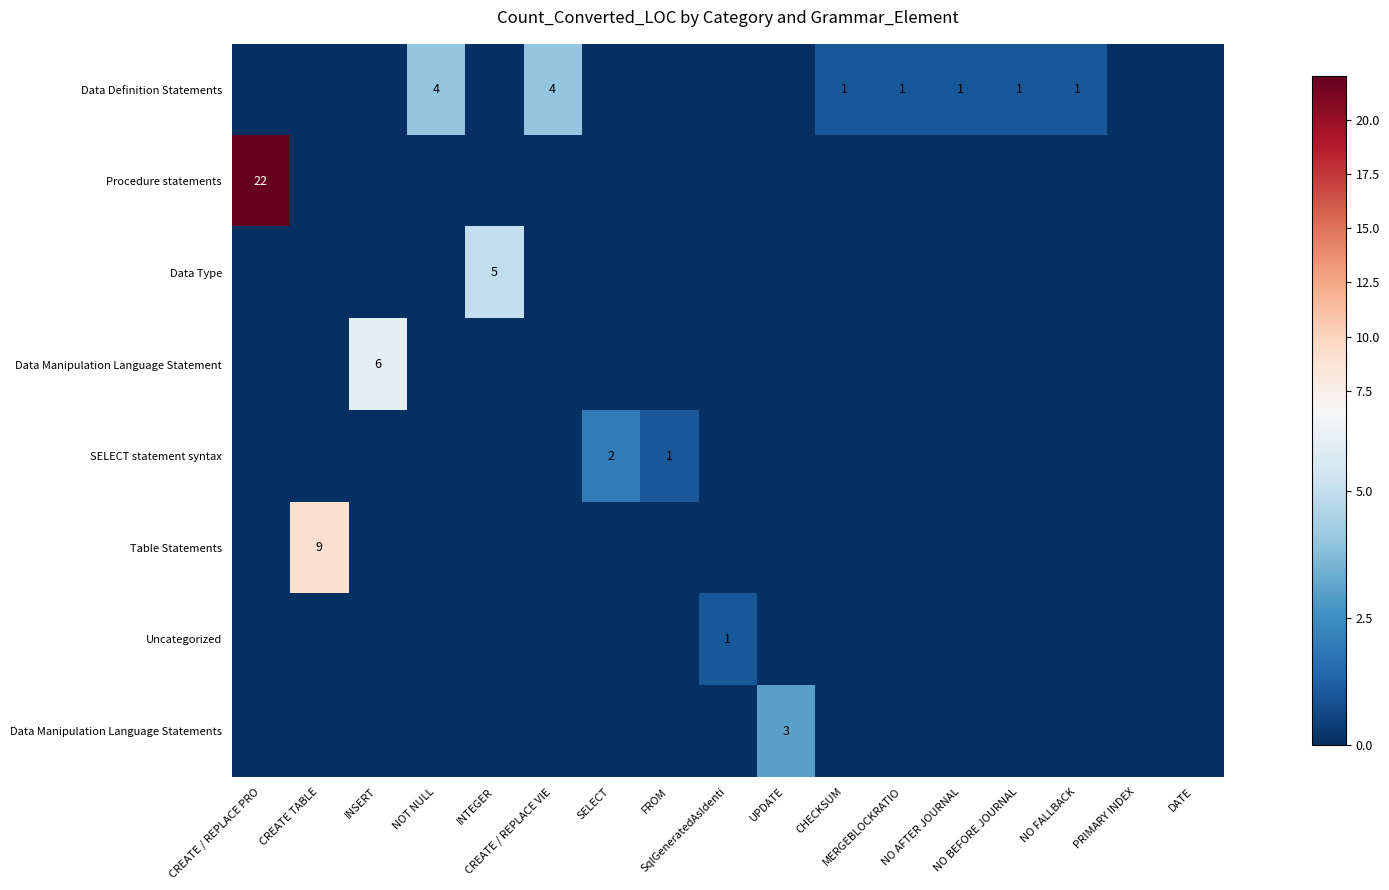

The value of row_3 at CREATE / REPLACE VIE is 3. True or false?

False